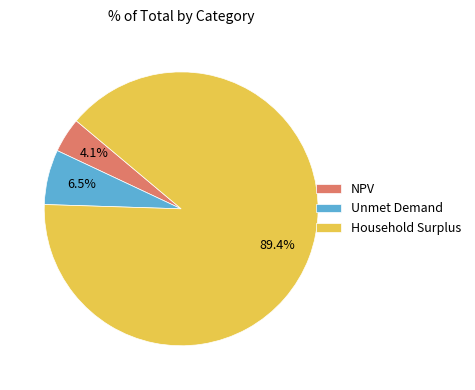

How many segments does this pie chart have?

3